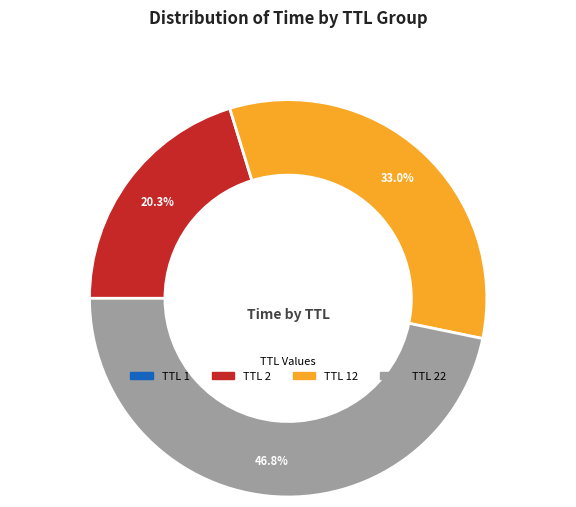

What portion of the pie excludes TTL 2?

79.7%